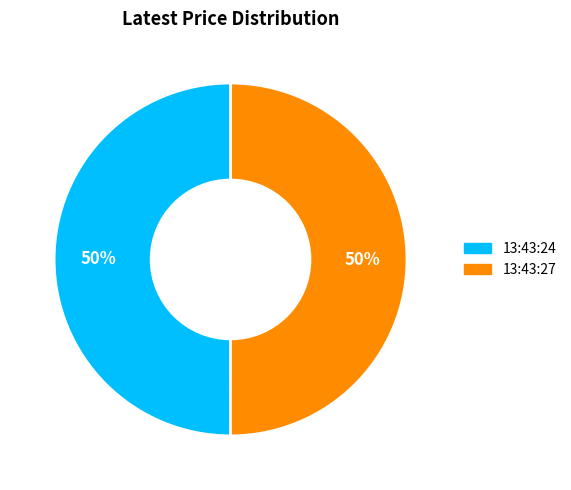

To the nearest percent, what is the combined percentage of 13:43:27 and 13:43:24?

100%